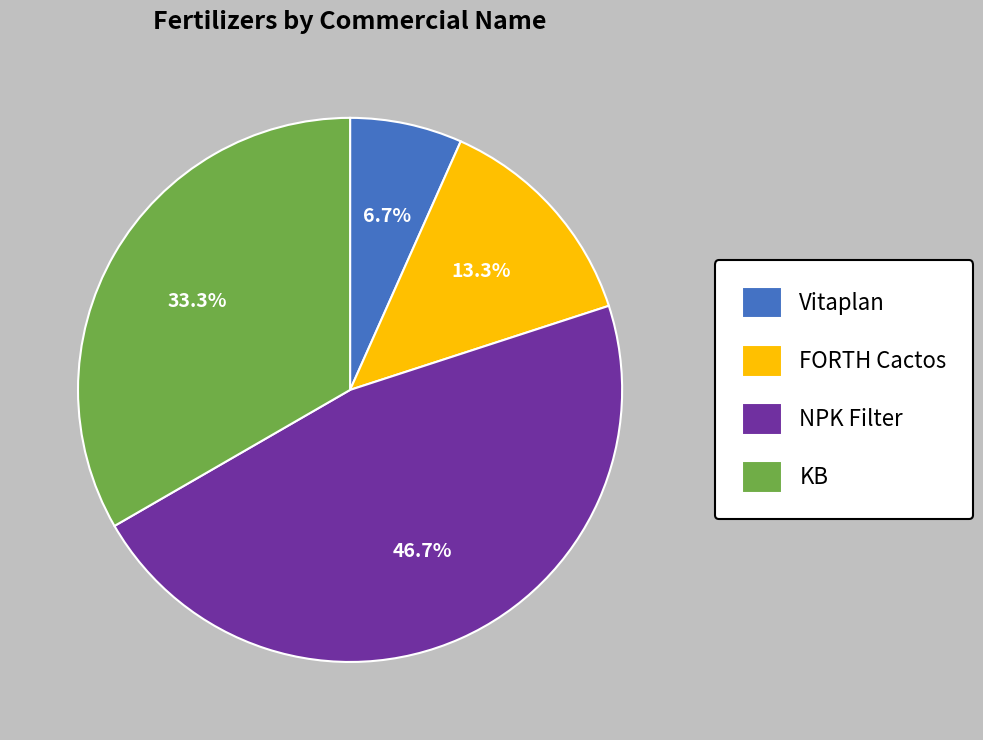

To the nearest percent, what is the difference between the KB and FORTH Cactos slice percentages?

20%